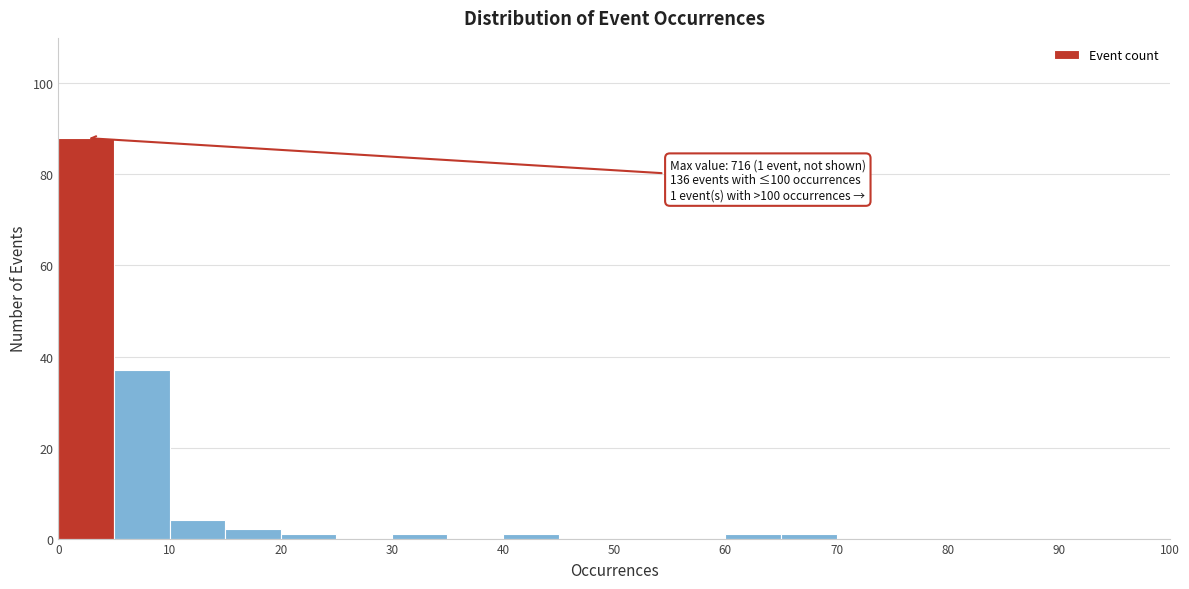

Which range on the x-axis has the tallest bar?

0 to 5